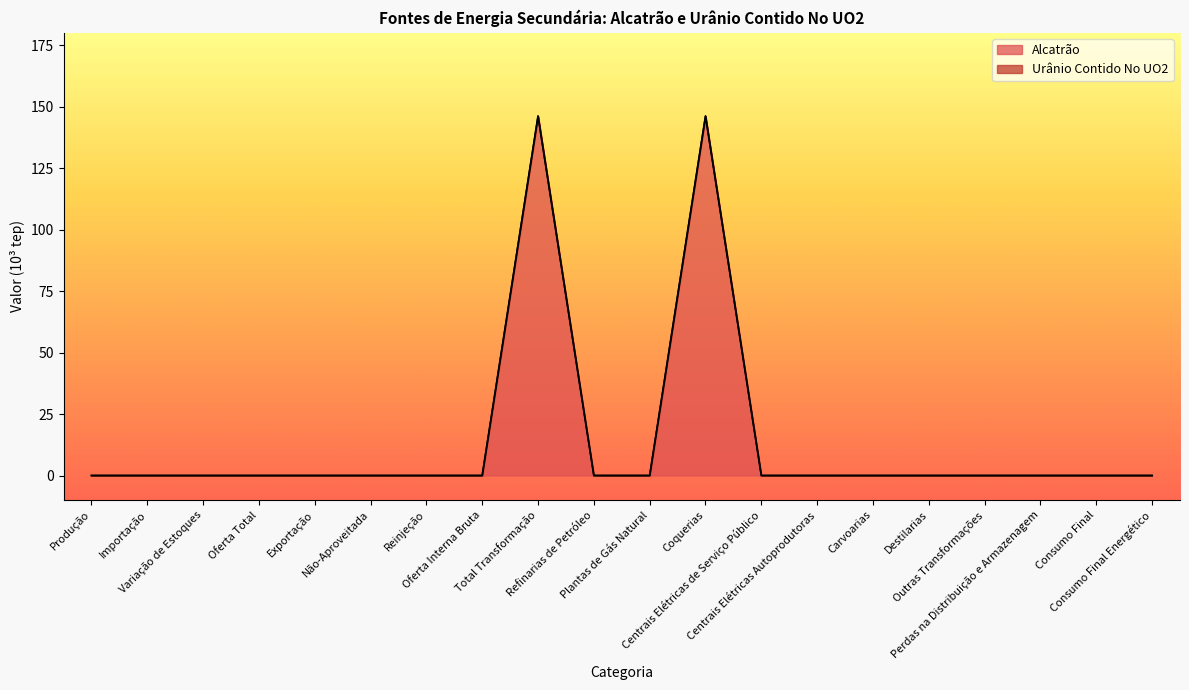

Is it true that the value at Centrais Elétricas Autoprodutoras is -82.5?

False